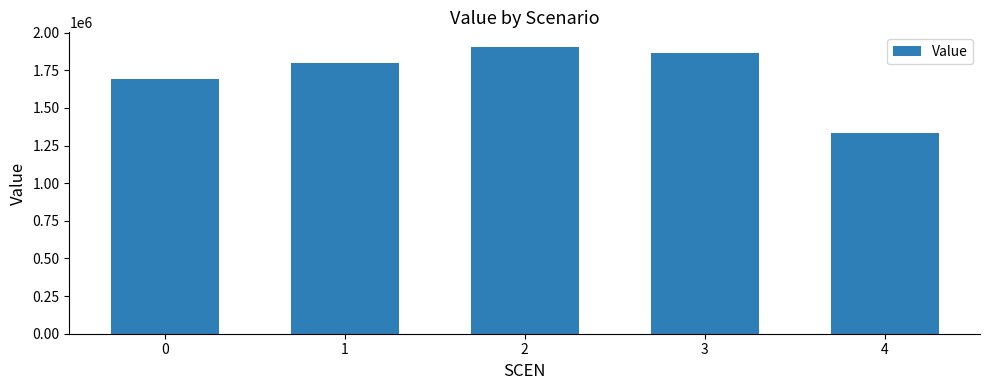

What is the difference between the second highest and second lowest values?

169161.2